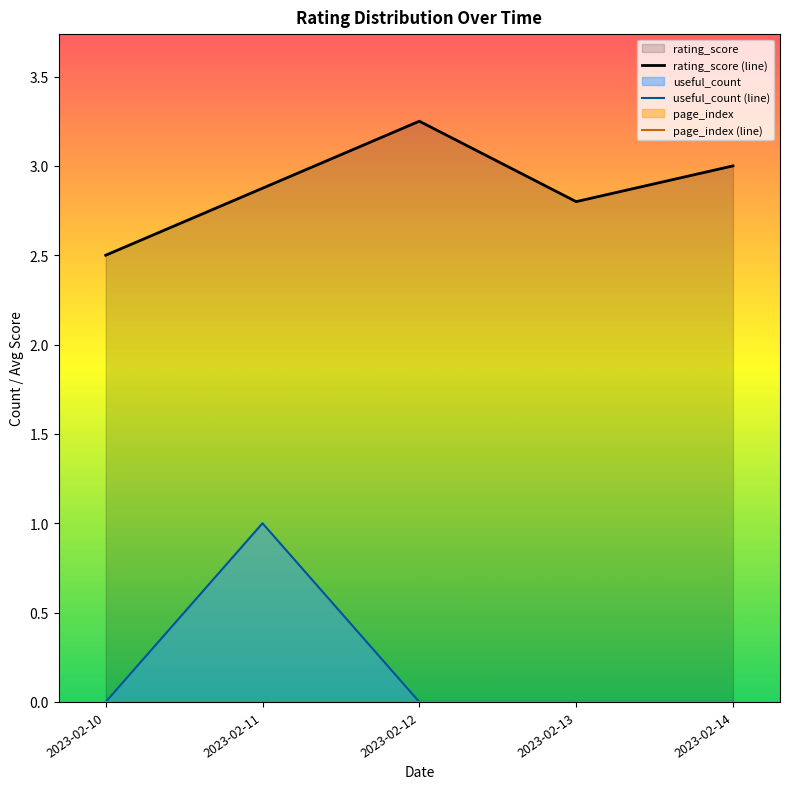

Is the value of useful_count (line) at 2023-02-13 greater than the value of rating_score (line) at 2023-02-12?

No